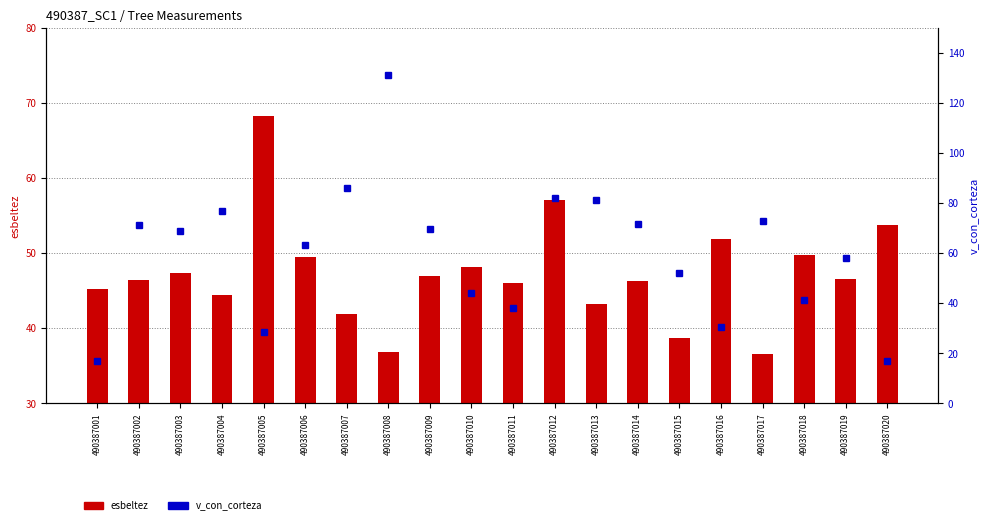

Is it true that v_con_corteza equals 81.2 at 490387013?

True